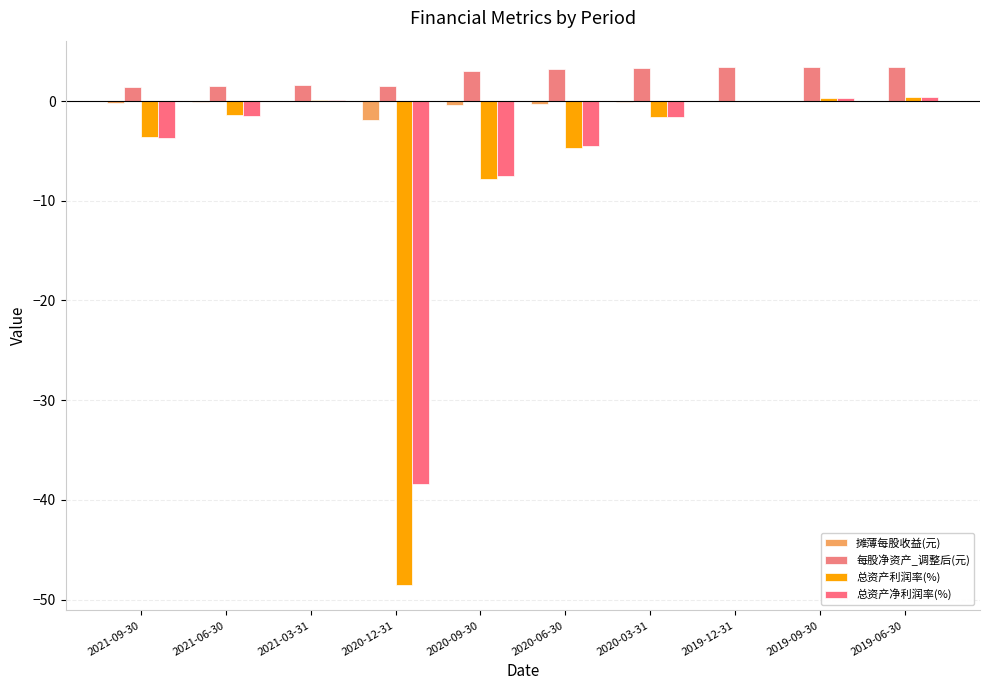

What is the total value across all series at 2019-06-30?

4.3